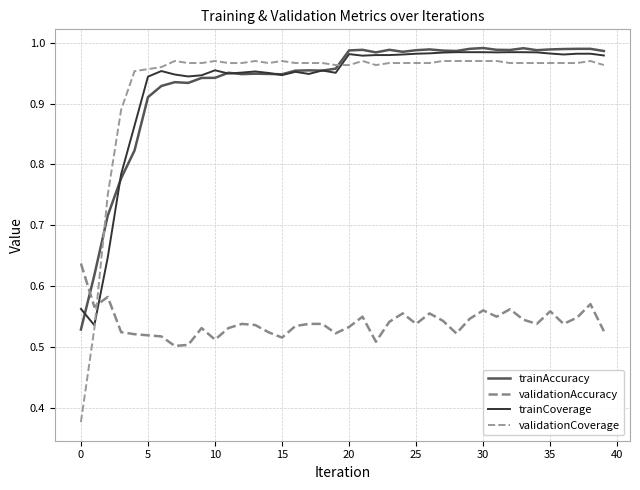

Which series has the largest total across all categories?

trainAccuracy